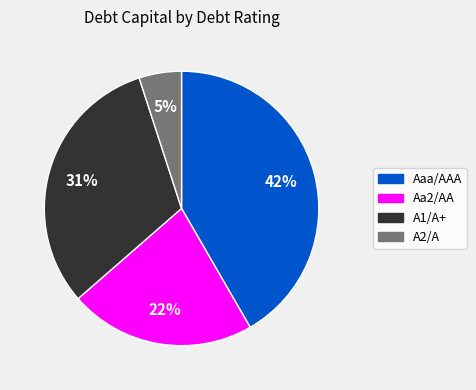

Which slice is the largest?

Aaa/AAA